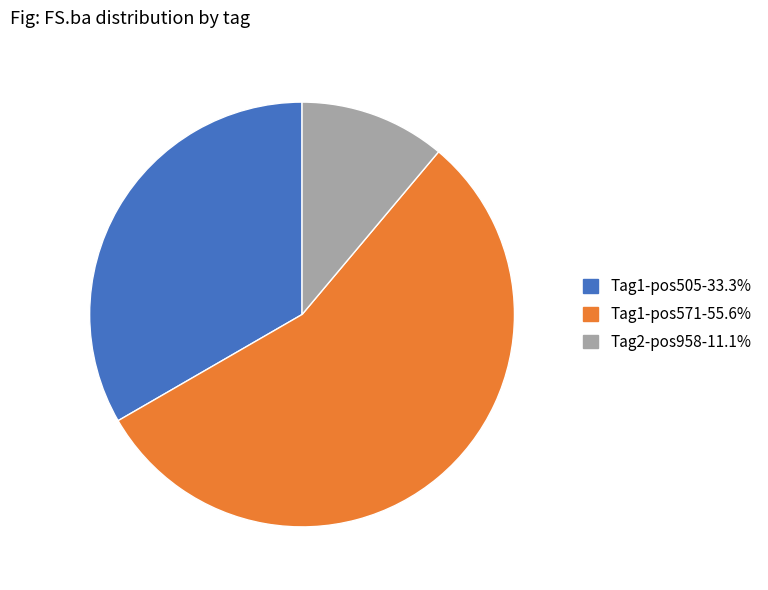

Is there any slice that represents more than half of the pie?

Yes